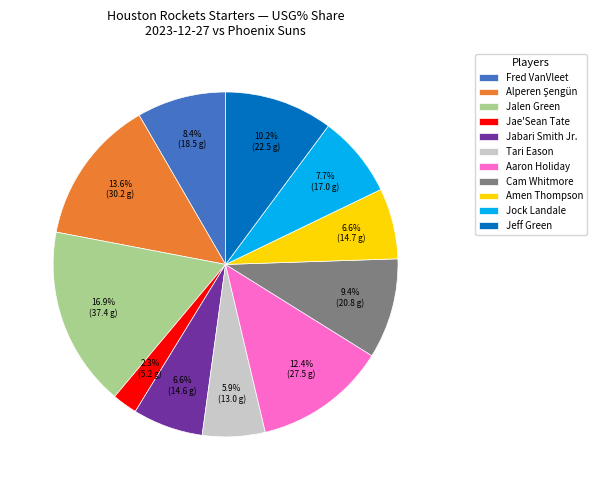

How many slices are in this pie chart?

11